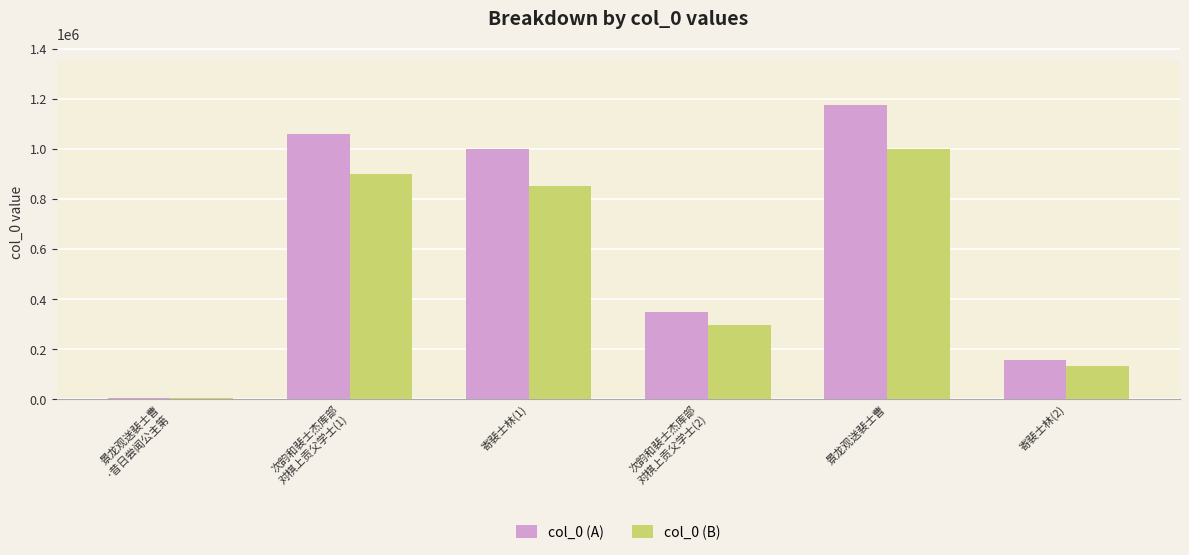

What is the difference between the col_0 (A) values at 次韵和裴士杰库部
对棋上贡父学士(2) and 景龙观送裴士曹
·昔日尝闻公主第?

346078.0